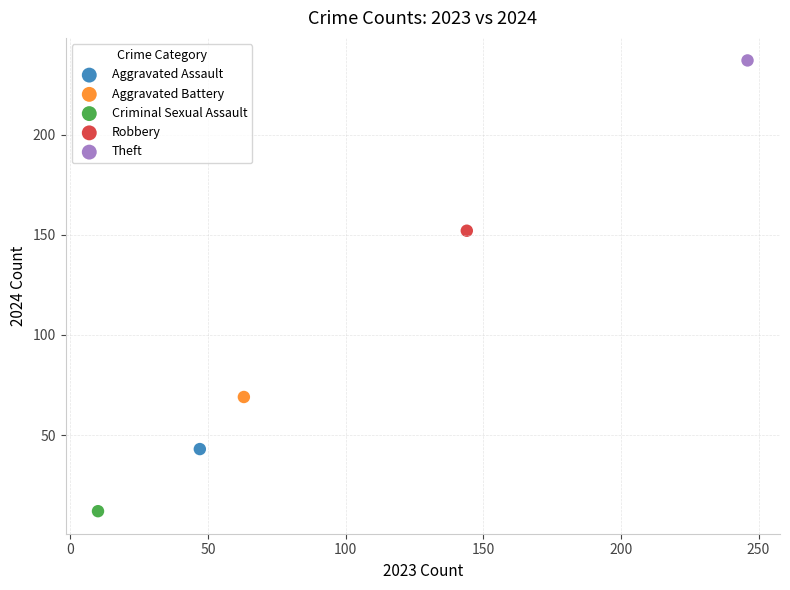

What are all the series names shown in the legend?

Aggravated Assault, Aggravated Battery, Criminal Sexual Assault, Robbery, Theft